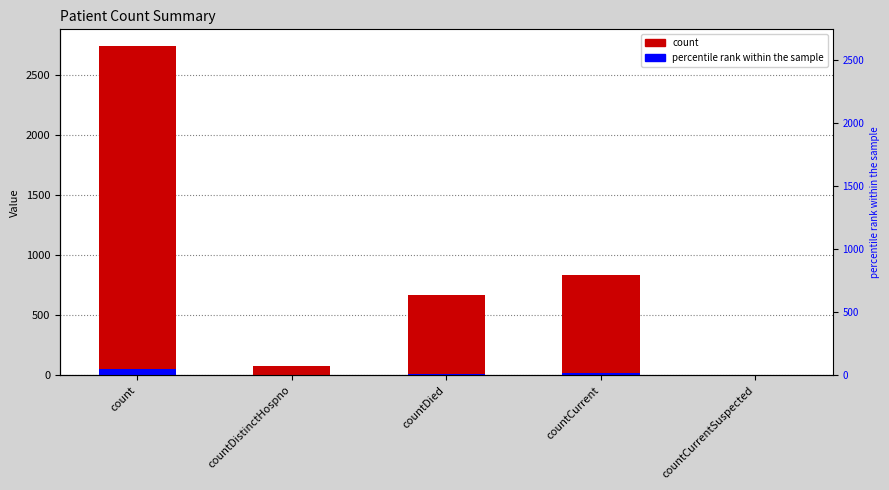

What is the sum of the values at countDistinctHospno and count?

2816